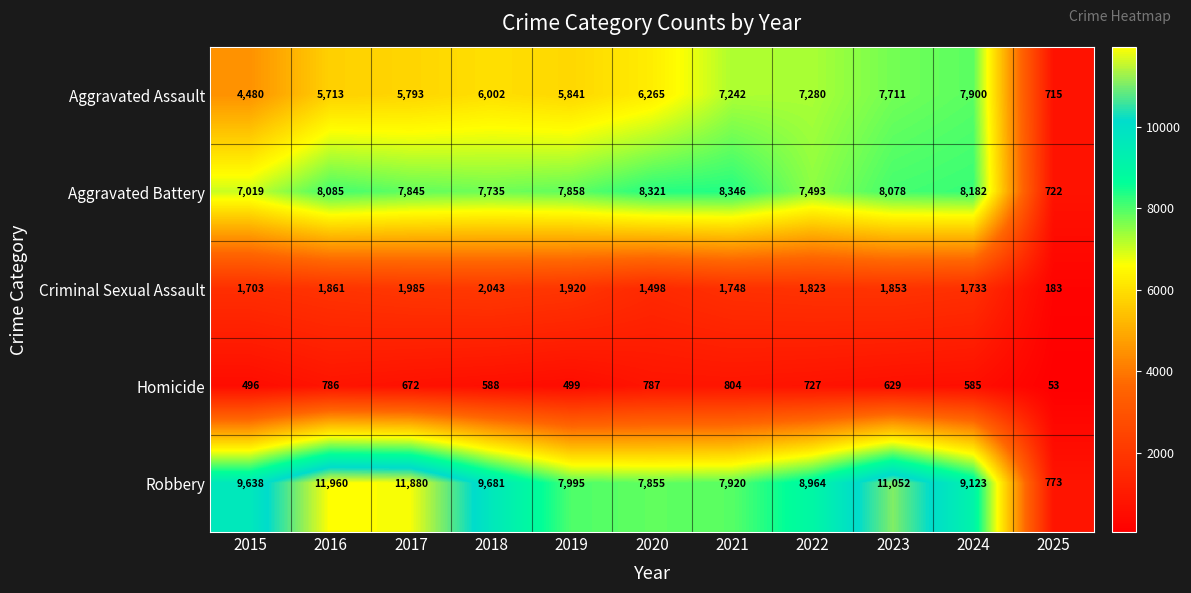

Count the number of categories in the chart.

11